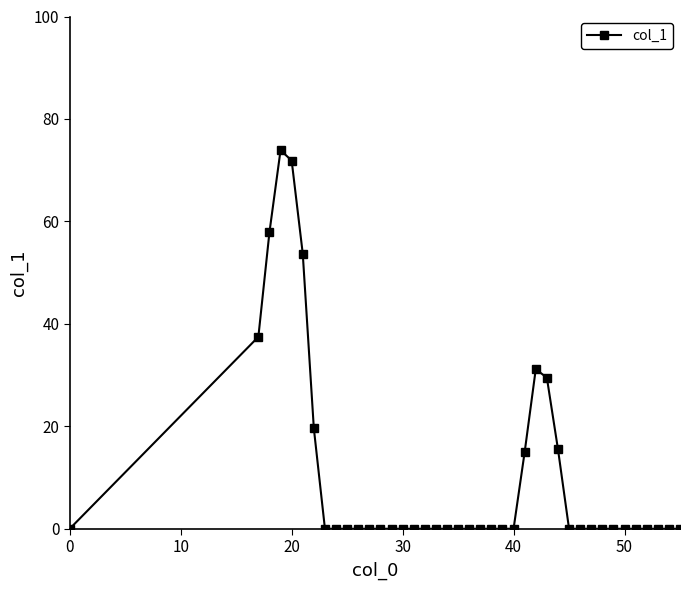

What is the greatest value displayed?

73.9